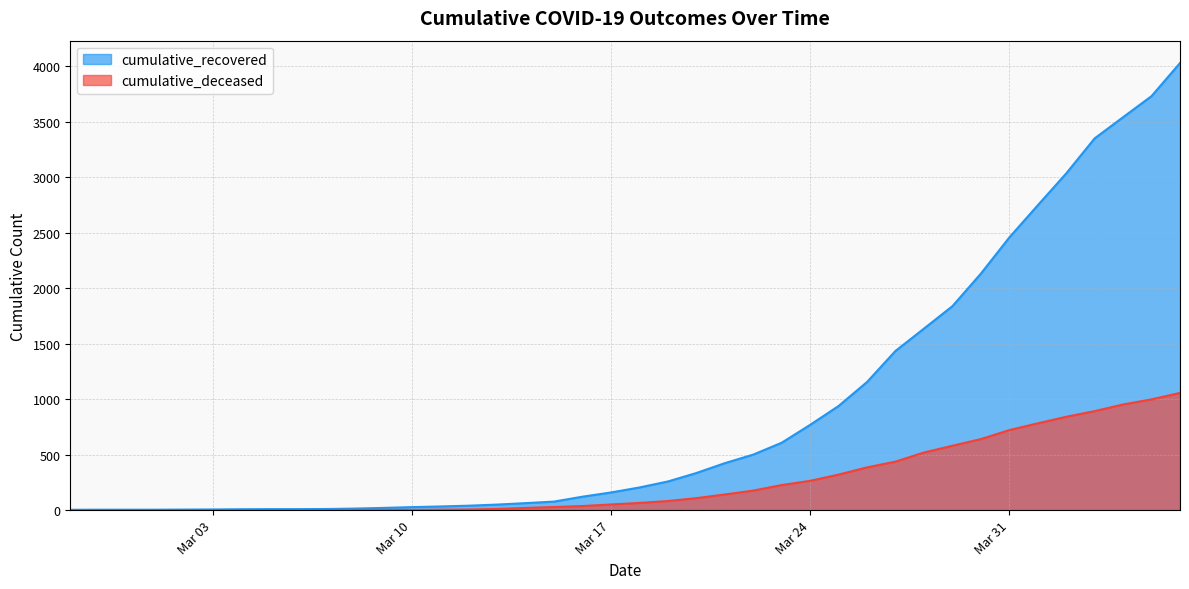

How many distinct data groups are displayed?

2